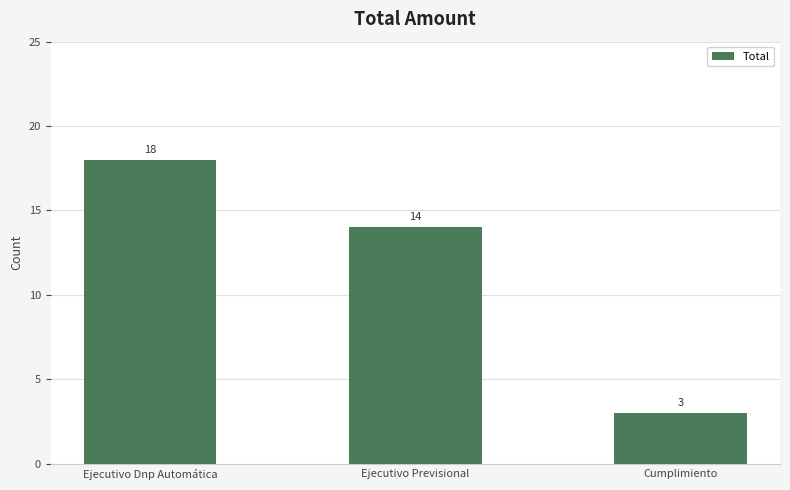

What is the difference between the values at Ejecutivo Previsional and Ejecutivo Dnp Automática?

4